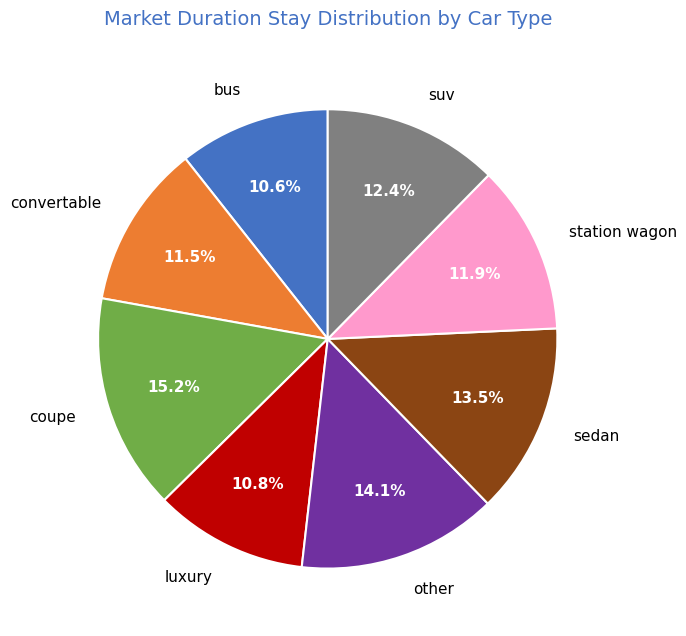

How many segments does this pie chart have?

8